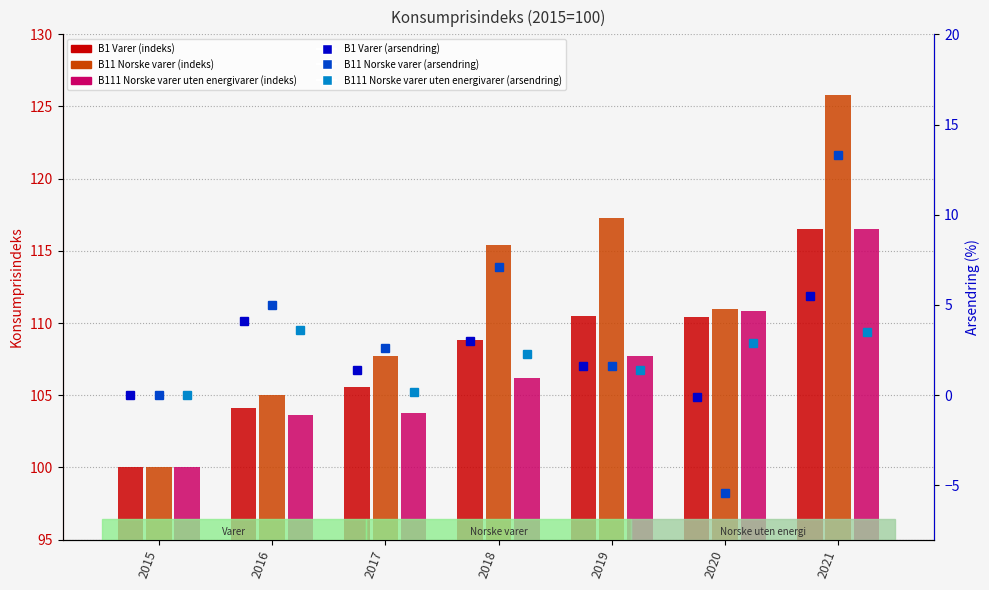

What is the sum of all B1 Varer values?

755.9